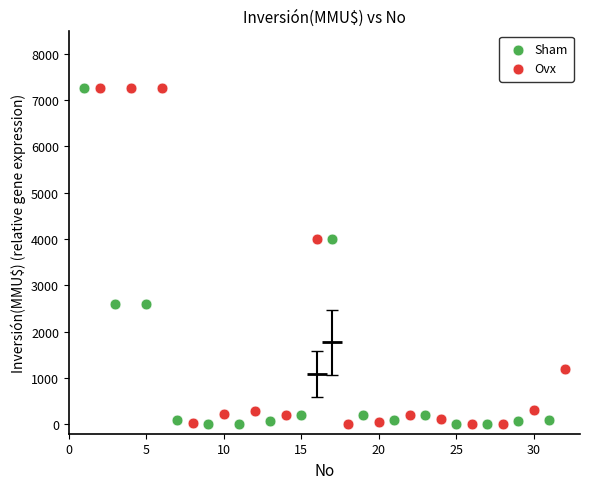

What are all the series names shown in the legend?

Sham, Ovx